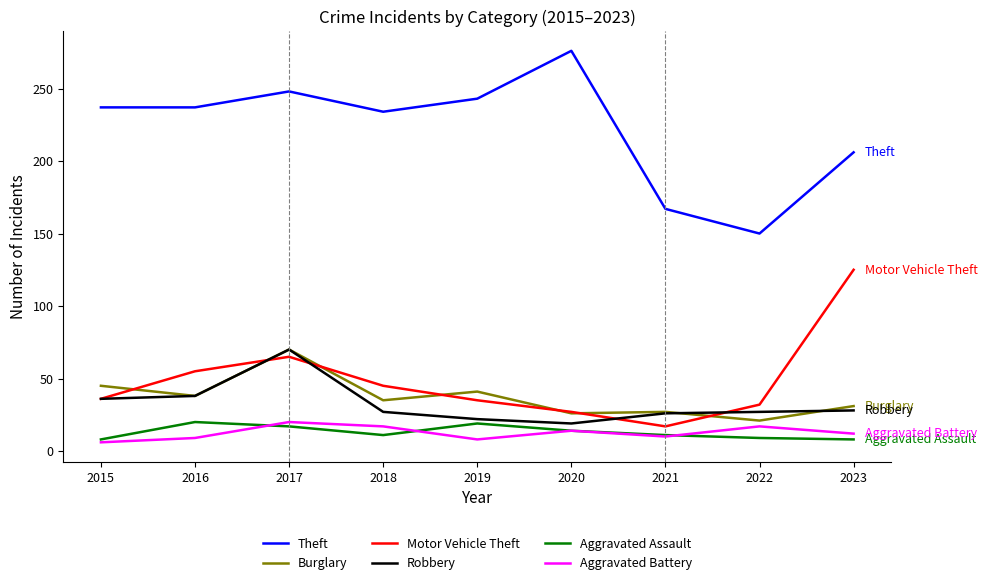

Read the Motor Vehicle Theft value at 2021.

17